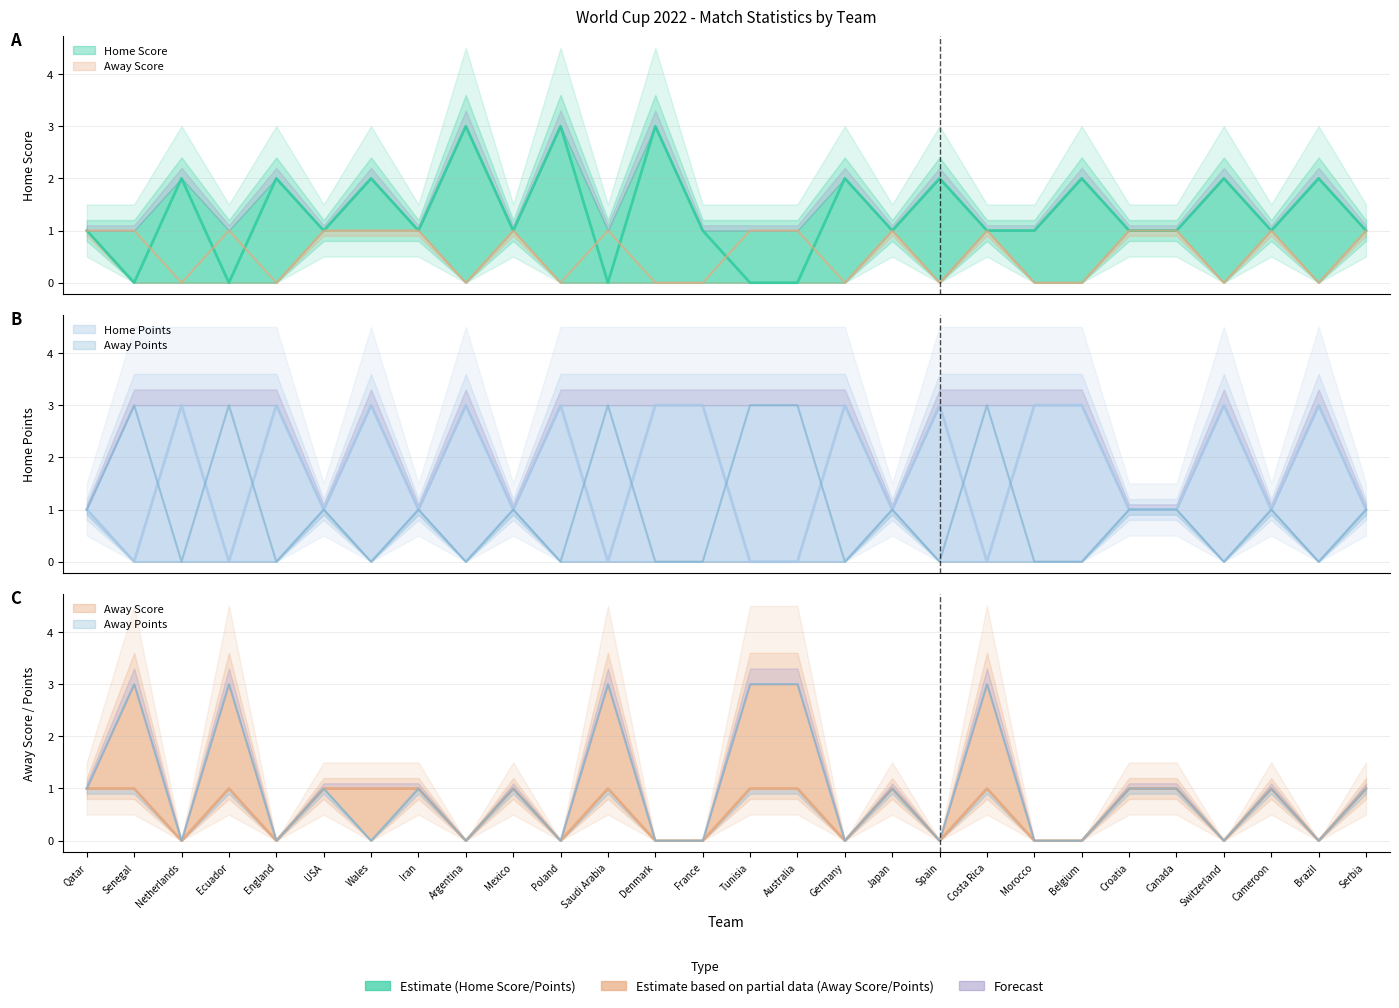

How many interior local valleys does the Home Score series have?

8